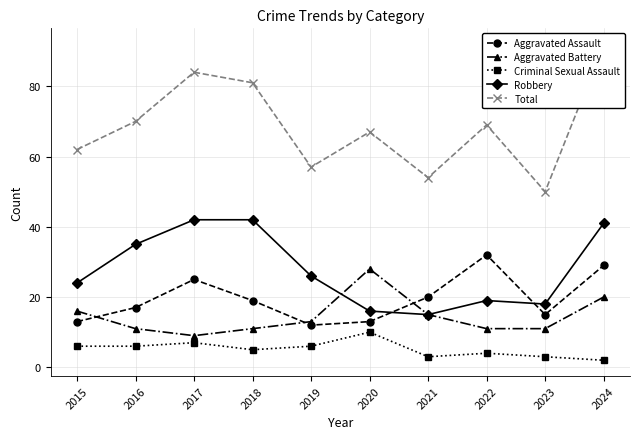

True or false: Criminal Sexual Assault and Aggravated Battery cross at least once.

False